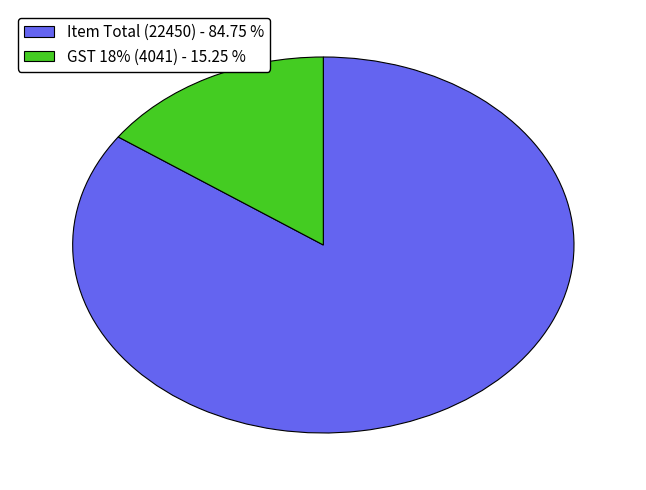

How many slices are in this pie chart?

2